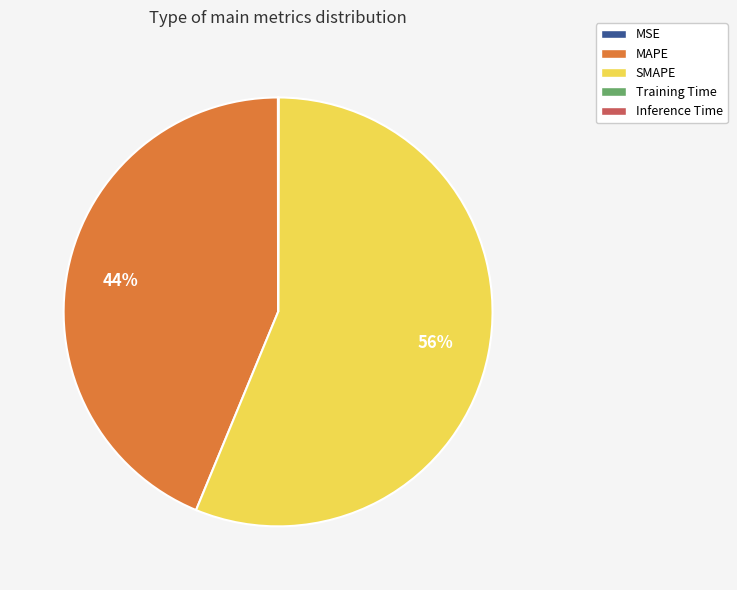

What percentage is the SMAPE slice, to the nearest percent?

56%